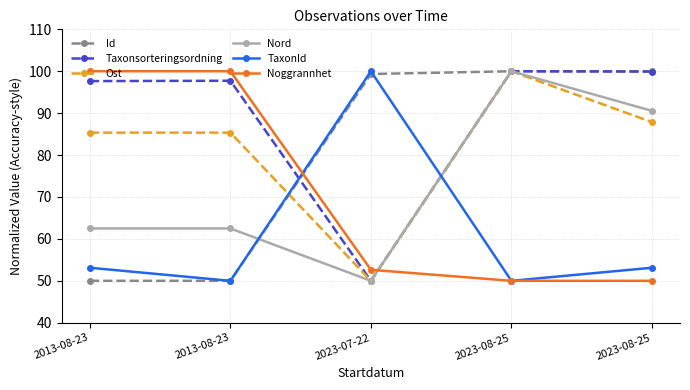

What is the spread (max minus min) of values at 2013-08-23?

50.0